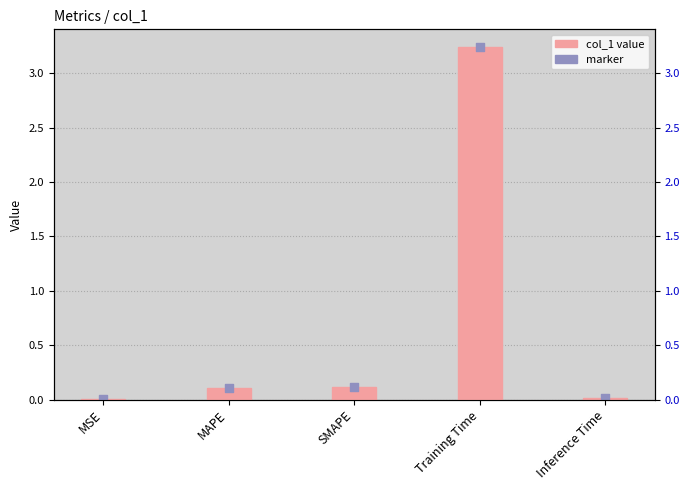

At which category is the sum across all series the highest?

Training Time